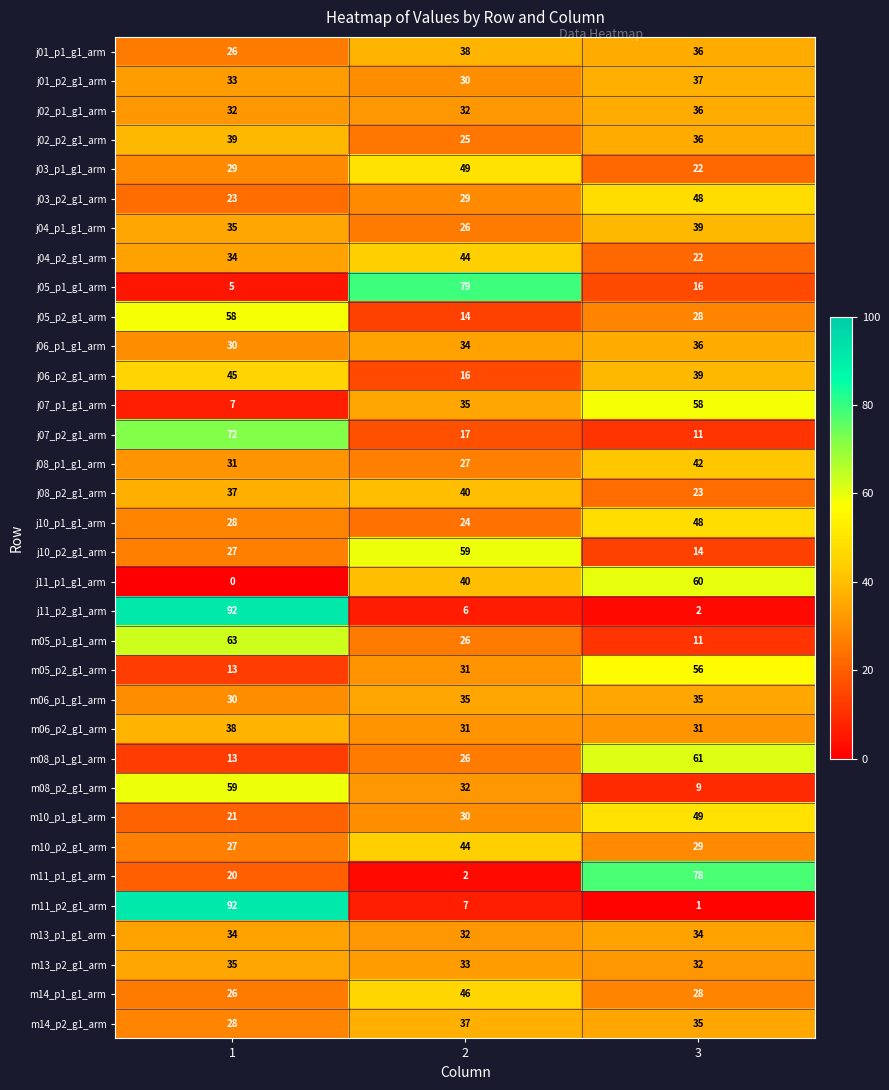

What value does the j04_p2_g1_arm series have at 1, to the nearest 10?

30